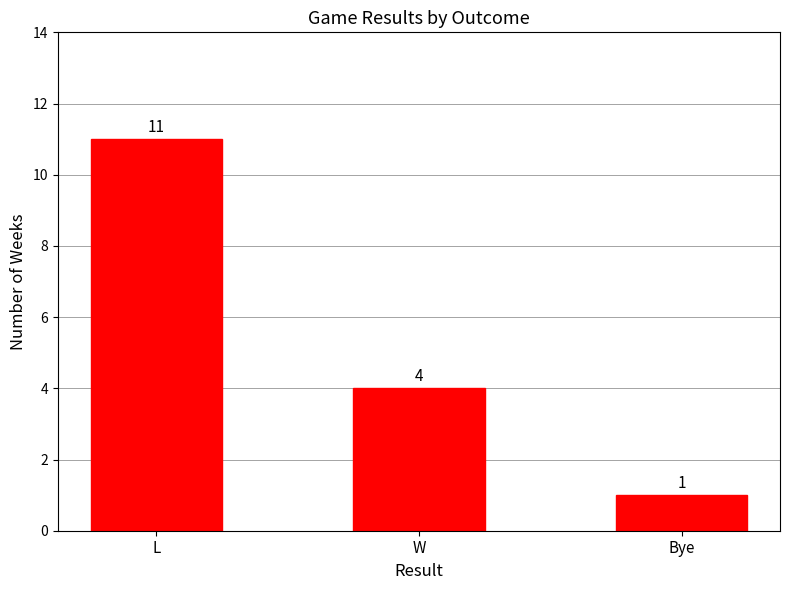

Count the number of data series in this chart.

1